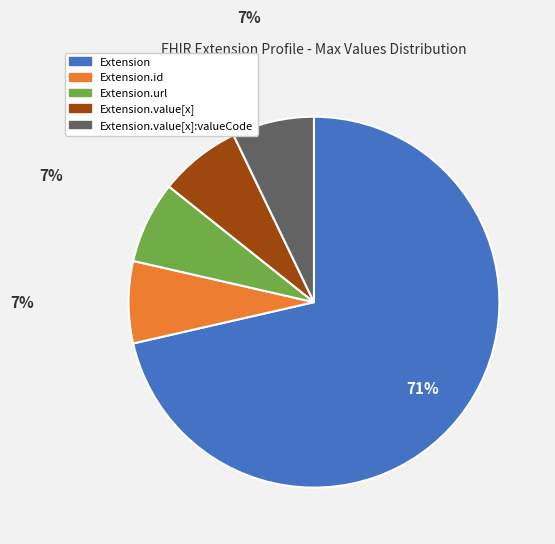

To the nearest percent, what is the average slice percentage?

20%